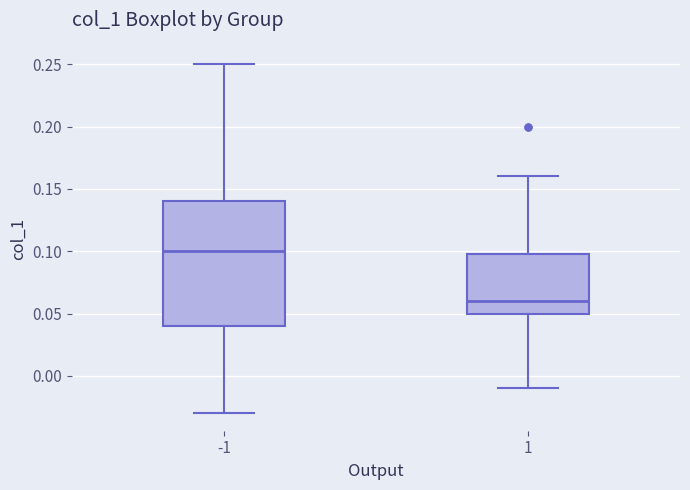

Reading left to right, read every box against the y-axis: the position of its median line, the range the box covers, and the ends of its whiskers. The values are not printed on the chart, so give them approximately, as read against the axis.

-1: median 0.10, box 0.04 to 0.14, whiskers -0.03 to 0.25
1: median 0.06, box 0.05 to 0.10, whiskers -0.01 to 0.16